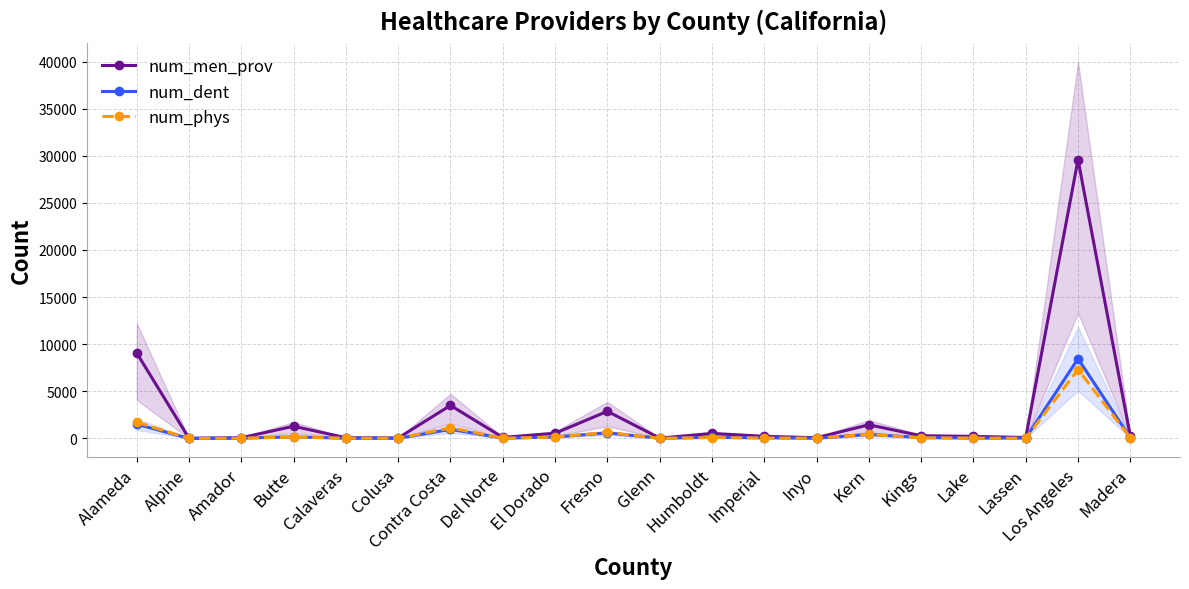

Reading left to right, extract all data points from this chart.

num_men_prov: Alameda=9066	Alpine=5	Amador=73	Butte=1286	Calaveras=69	Colusa=38	Contra Costa=3500	Del Norte=104	El Dorado=544	Fresno=2873	Glenn=32	Humboldt=520	Imperial=217	Inyo=70	Kern=1442	Kings=279	Lake=213	Lassen=92	Los Angeles=29595	Madera=221
num_dent: Alameda=1505	Alpine=0	Amador=28	Butte=162	Calaveras=20	Colusa=8	Contra Costa=960	Del Norte=22	El Dorado=147	Fresno=581	Glenn=20	Humboldt=110	Imperial=60	Inyo=12	Kern=418	Kings=86	Lake=29	Lassen=34	Los Angeles=8452	Madera=67
num_phys: Alameda=1719	Alpine=0	Amador=21	Butte=139	Calaveras=22	Colusa=8	Contra Costa=1125	Del Norte=18	El Dorado=138	Fresno=636	Glenn=7	Humboldt=90	Imperial=38	Inyo=19	Kern=433	Kings=62	Lake=33	Lassen=13	Los Angeles=7310	Madera=62